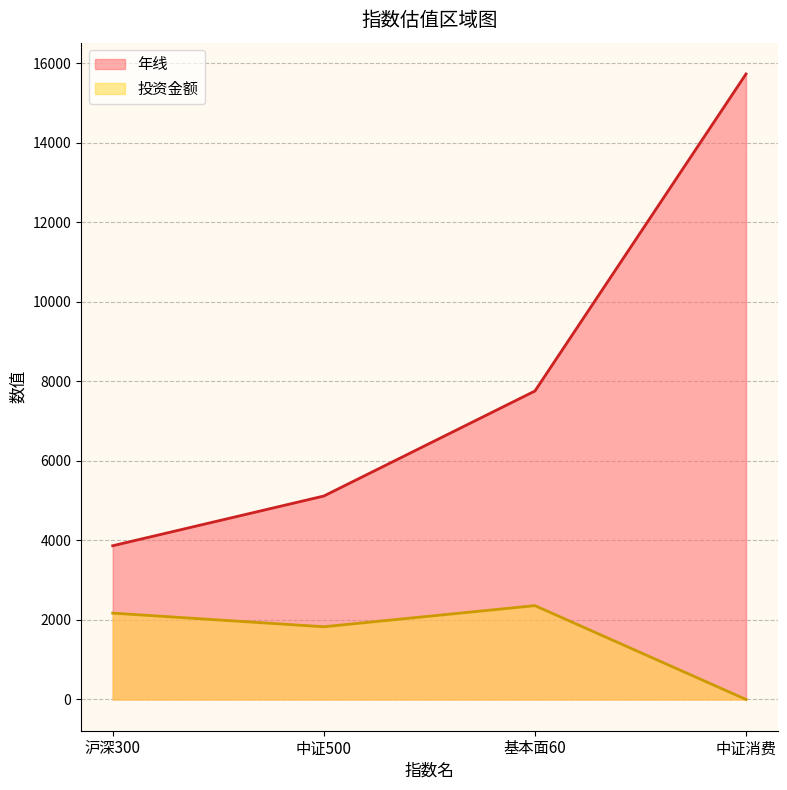

True or false: 投资金额 has a value of 0.0 at 中证消费.

True